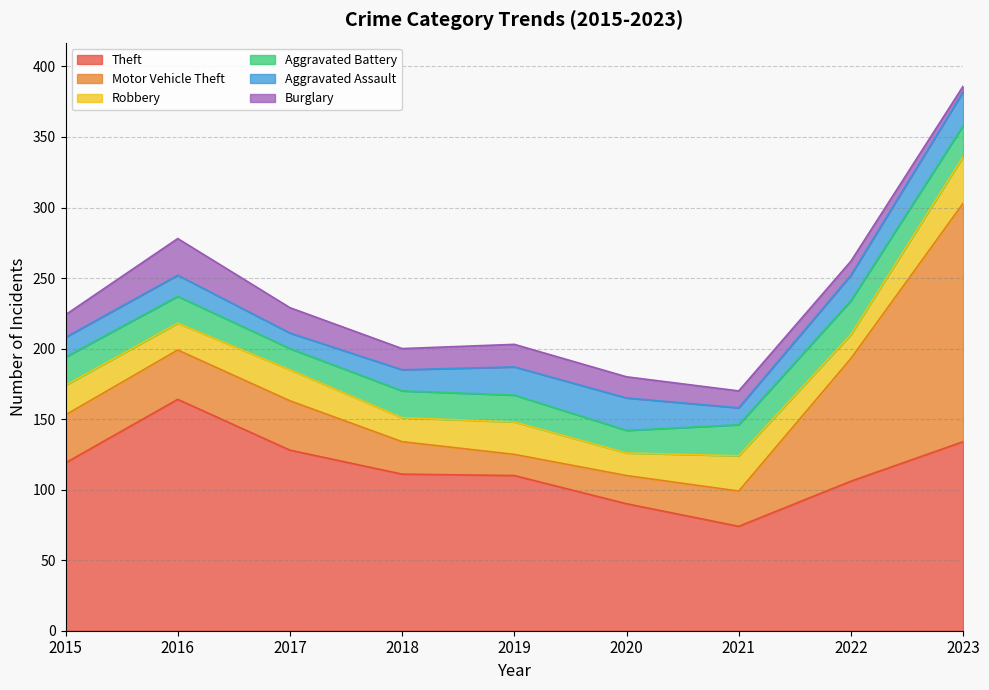

Reading left to right, transcribe all the data shown in this chart.

Theft: 119	164	128	111	110	90	74	106	134
Motor Vehicle Theft: 34	35	35	23	15	20	25	87	169
Robbery: 21	19	22	17	23	16	25	17	33
Aggravated Battery: 20	19	15	19	19	16	22	24	22
Aggravated Assault: 14	15	11	15	20	23	12	18	24
Burglary: 16	26	18	15	16	15	12	10	4